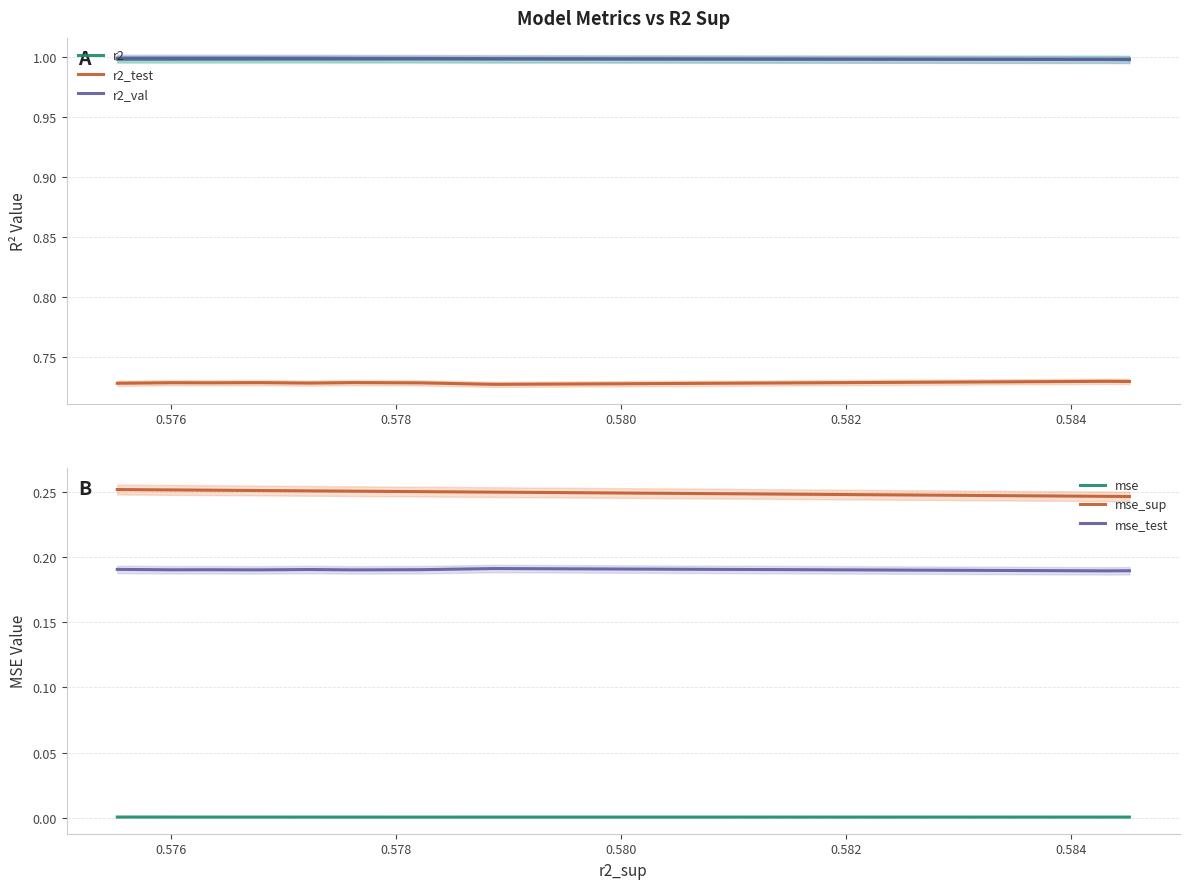

At how many categories does at least one series exceed 0?

10